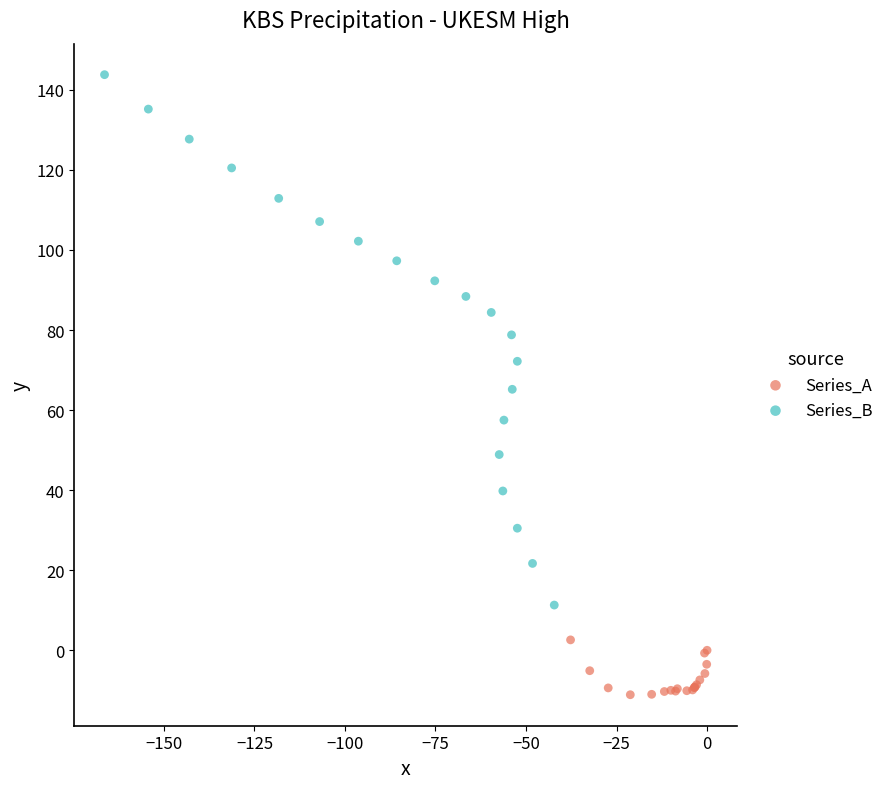

Which series contains the highest Y value?

Series_B